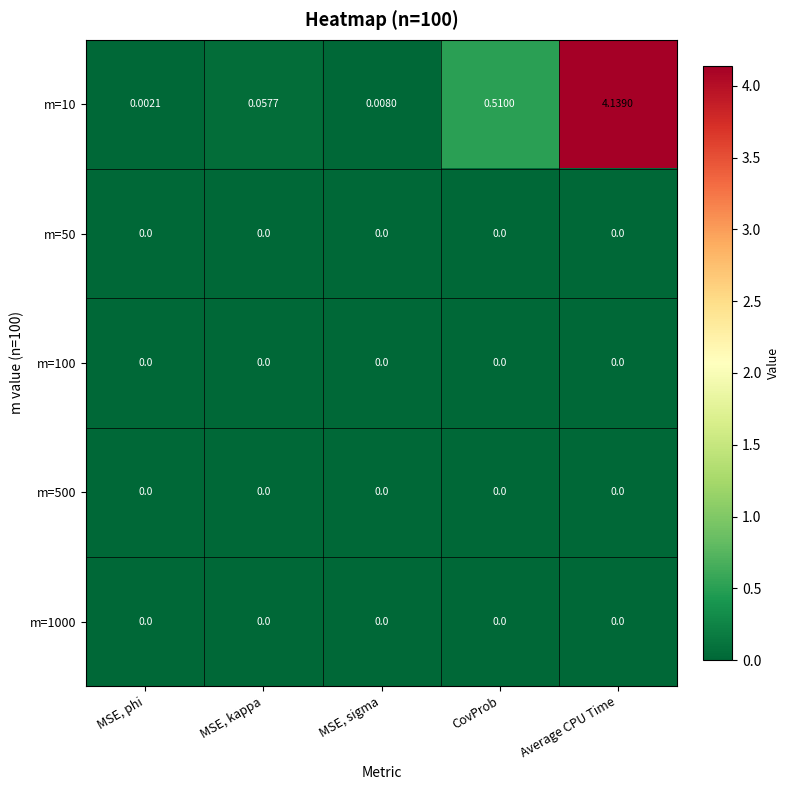

At which label is m=10 closest to 2?

CovProb